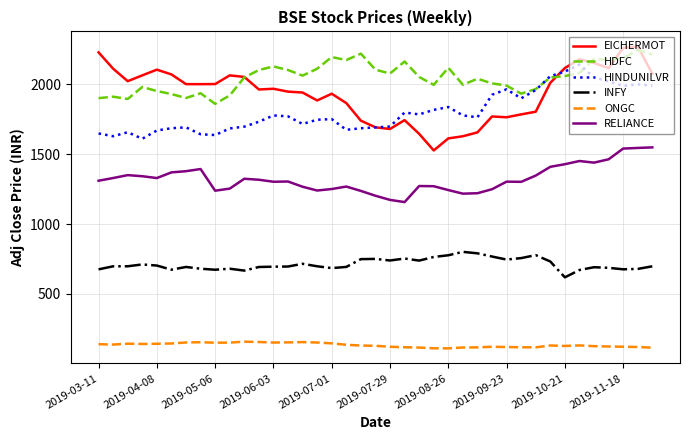

Which series has the largest total across all categories?

HDFC